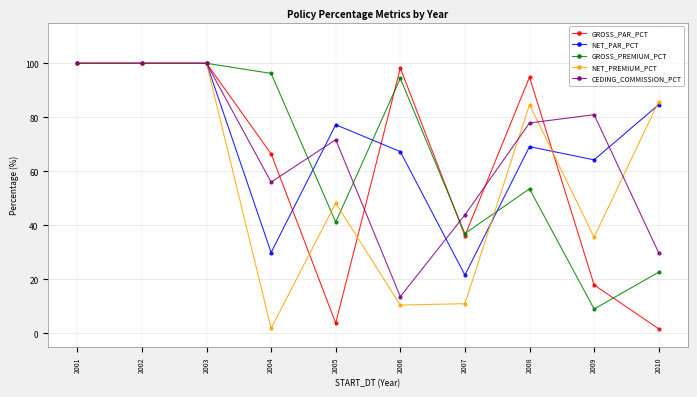

What is the approximate value of NET_PAR_PCT at 2005?

77.3